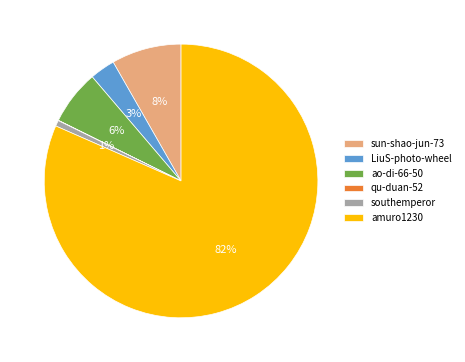

Is it true that amuro1230 is 82% of the pie?

True